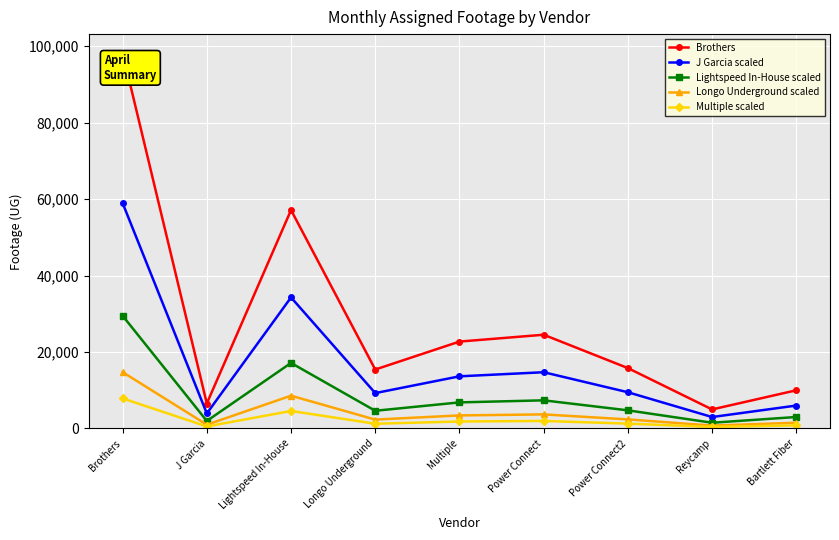

What is the label of the 3rd point from the right?

Power Connect2